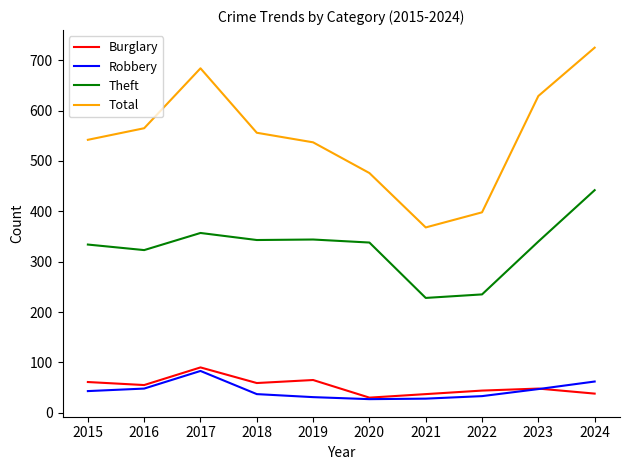

What is the difference between the highest and lowest values at 2021?

340